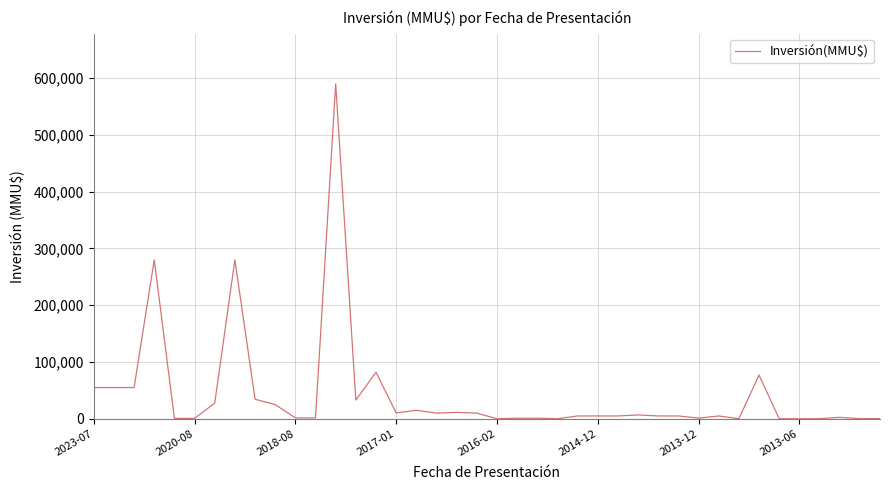

What is the maximum value shown in the chart?

590000